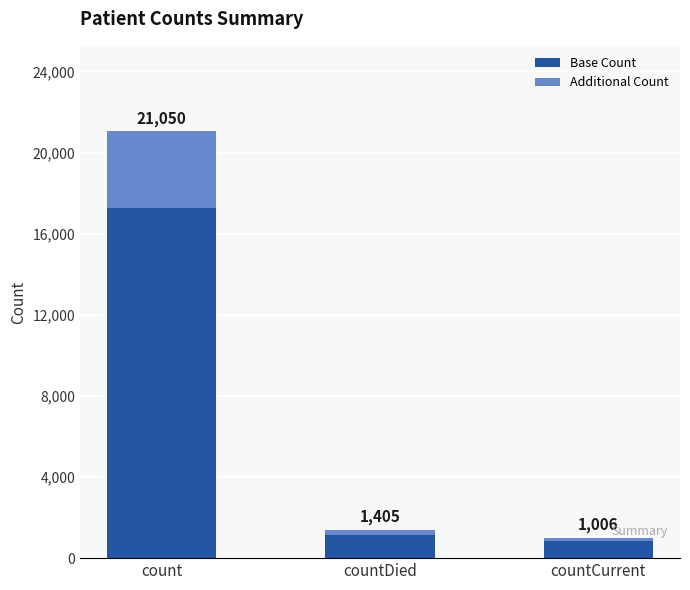

What are all the series names shown in the legend?

Base Count, Additional Count